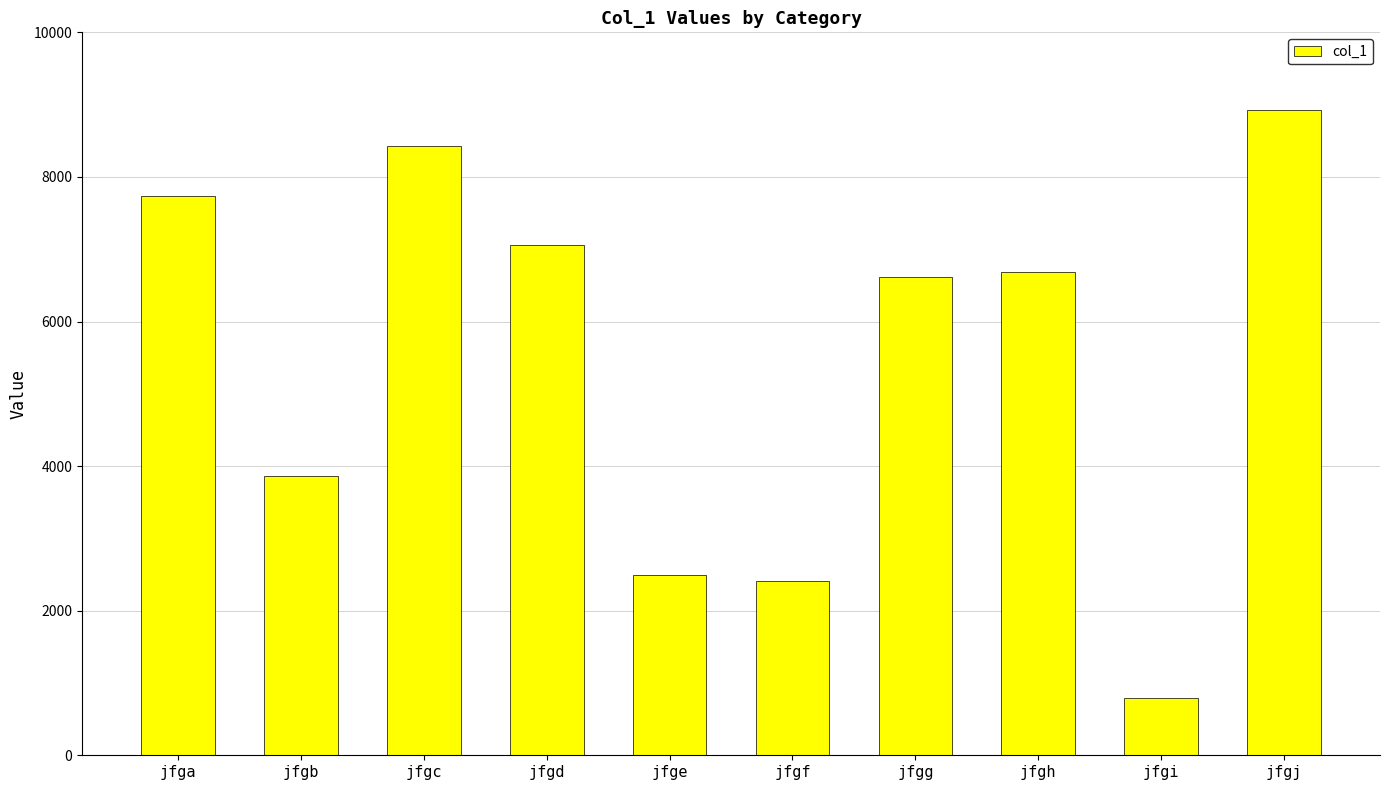

Are the bars horizontal?

No